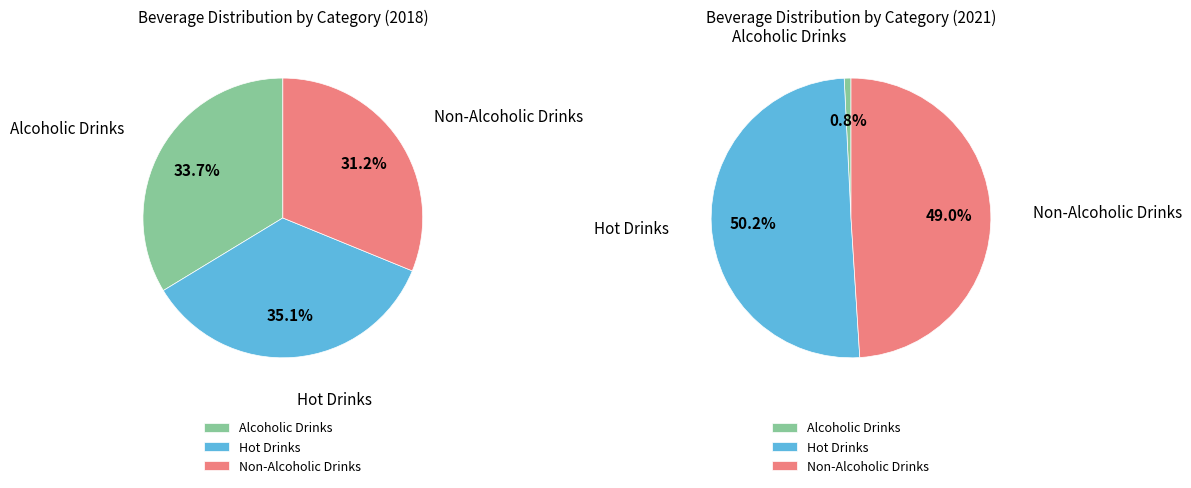

Does any single category account for the majority?

No